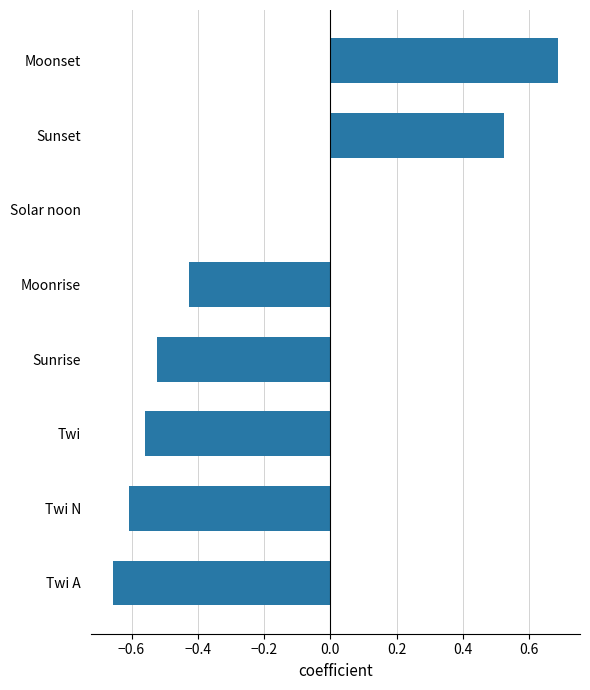

What is the greatest value displayed?

0.7